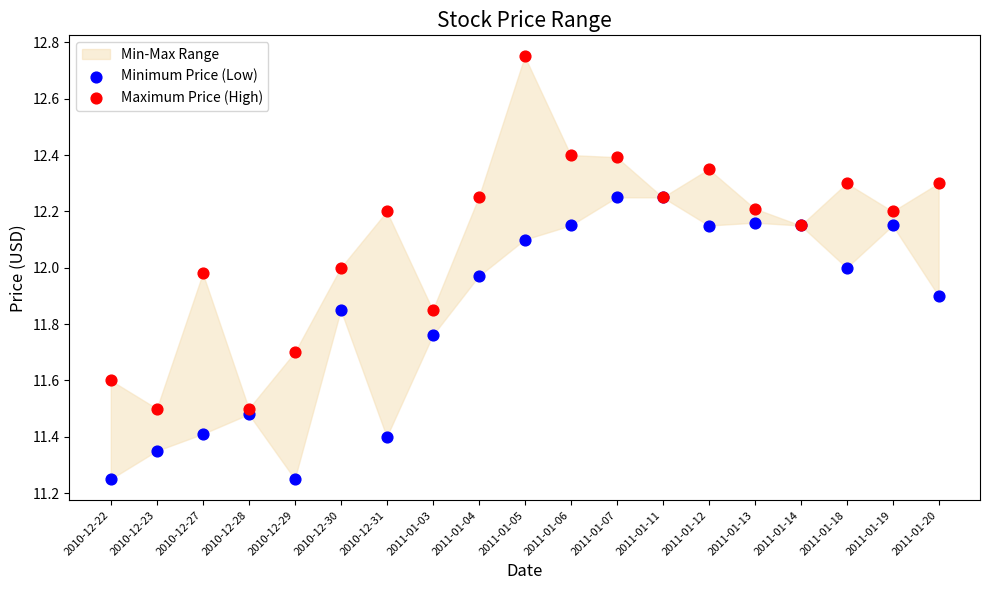

Which series reaches the minimum Y coordinate?

Minimum Price (Low)